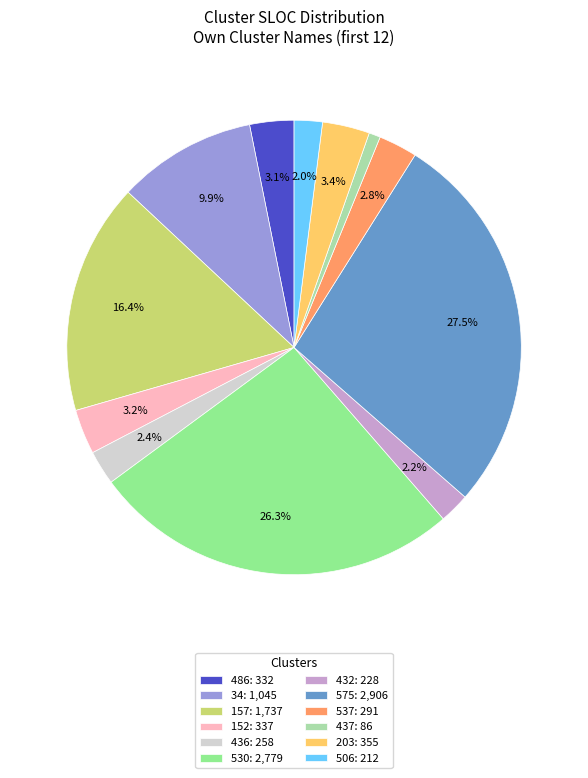

How many slices are in this pie chart?

12